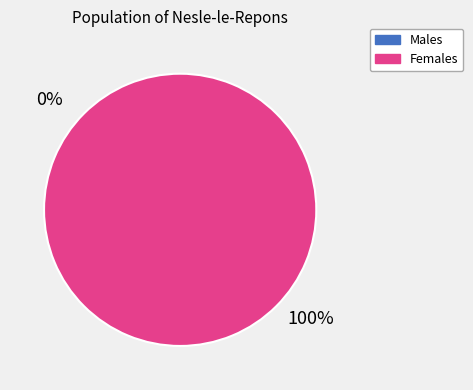

Does Grape Juice account for over 50% of the chart?

No